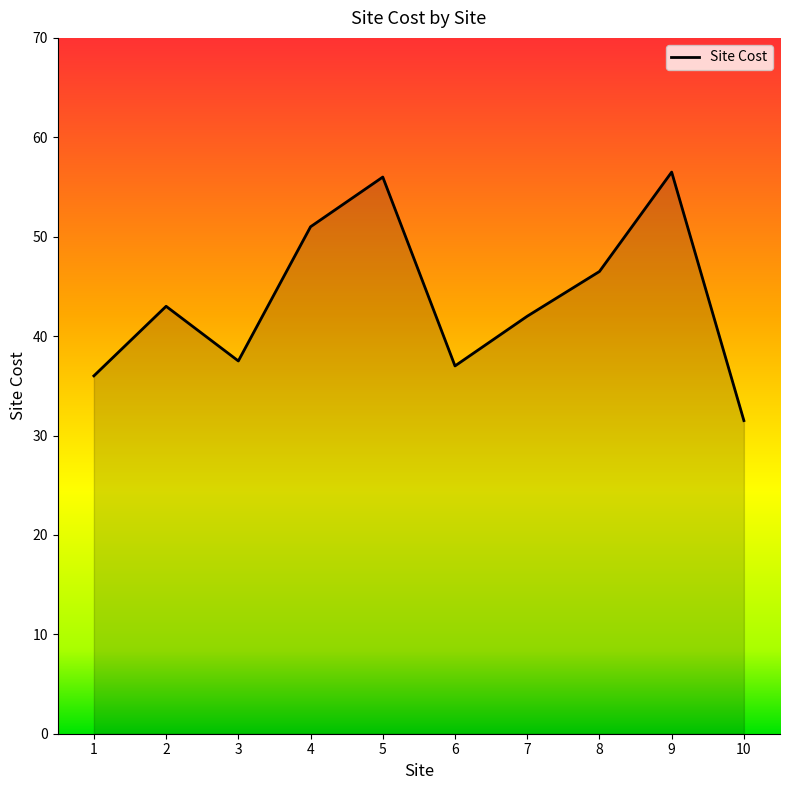

Reading left to right, what are all the values shown in this chart?

36.0	43.0	37.5	51.0	56.0	37.0	42.0	46.5	56.5	31.5